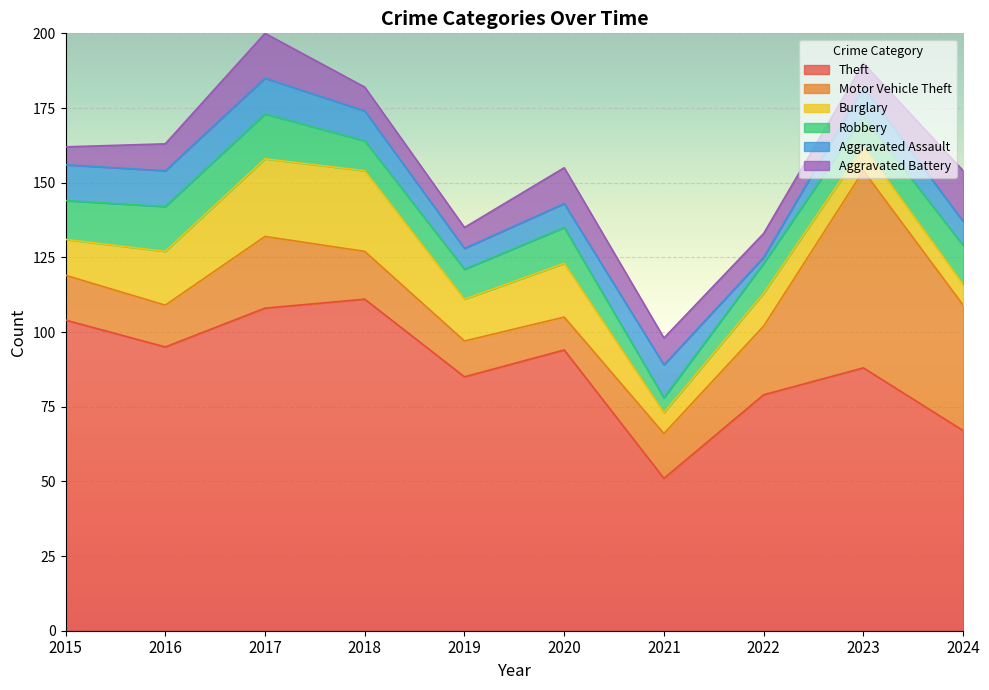

Which category has the lowest value in the Theft series?

2021